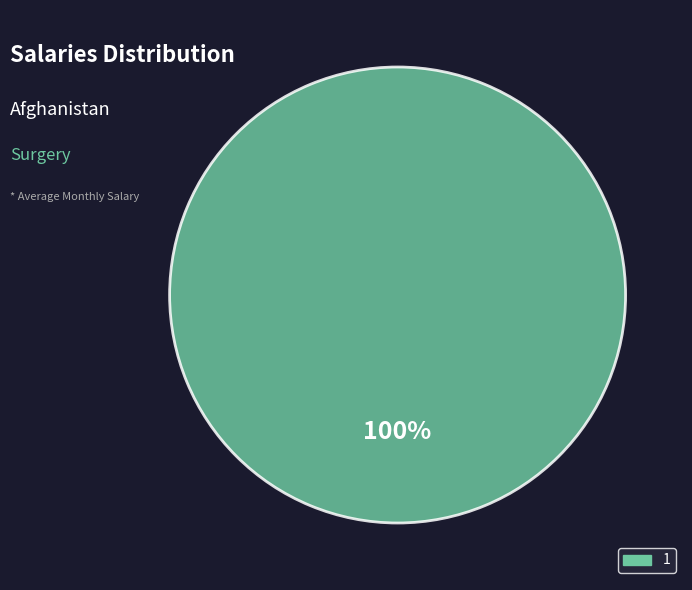

How many segments does this pie chart have?

1